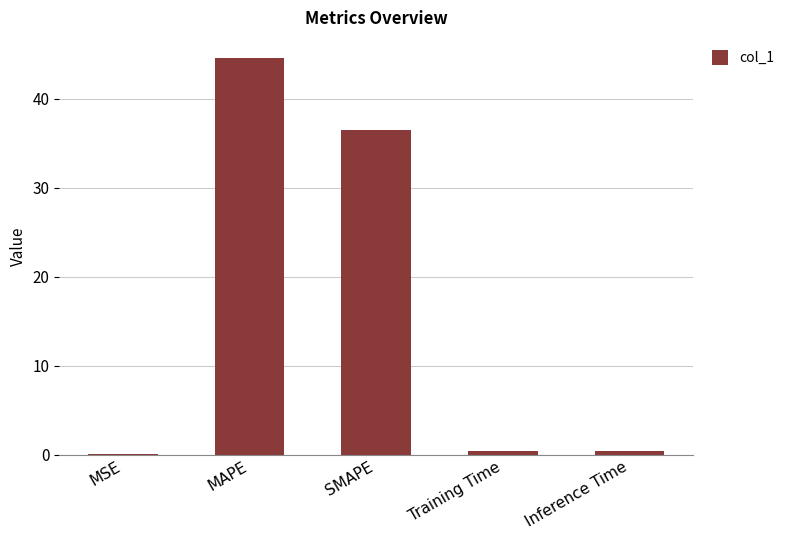

Which category has the highest value across all series?

MAPE